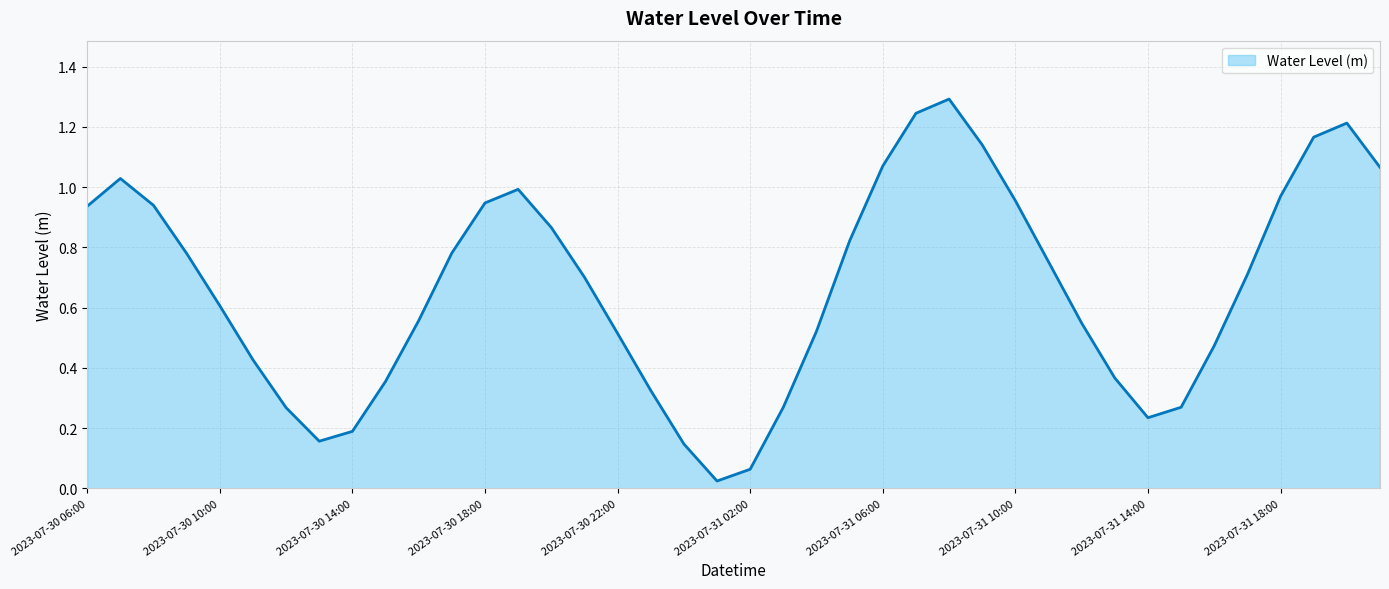

What is the greatest value displayed?

1.3